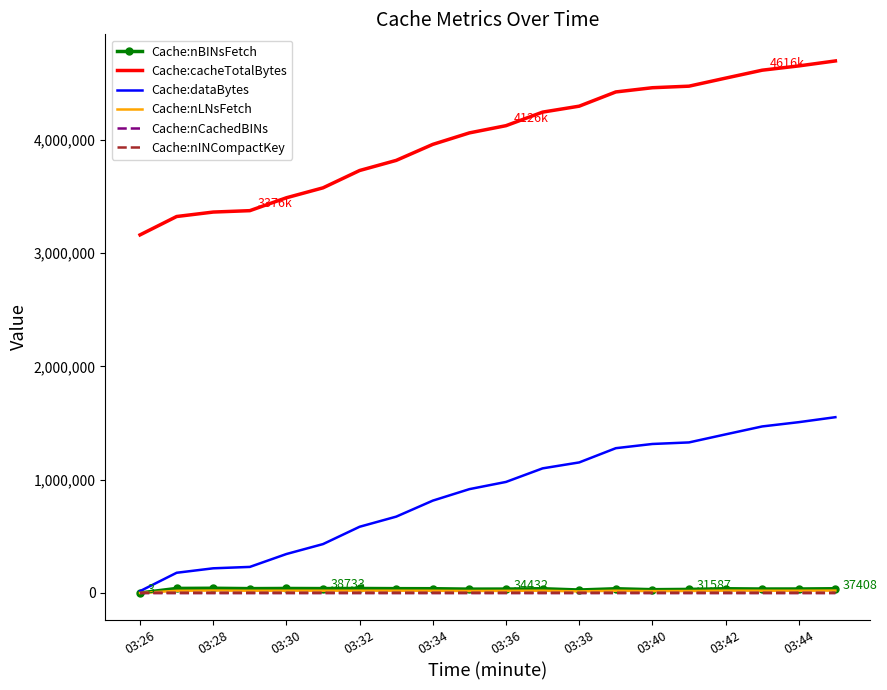

Which series has the largest total across all categories?

Cache:cacheTotalBytes